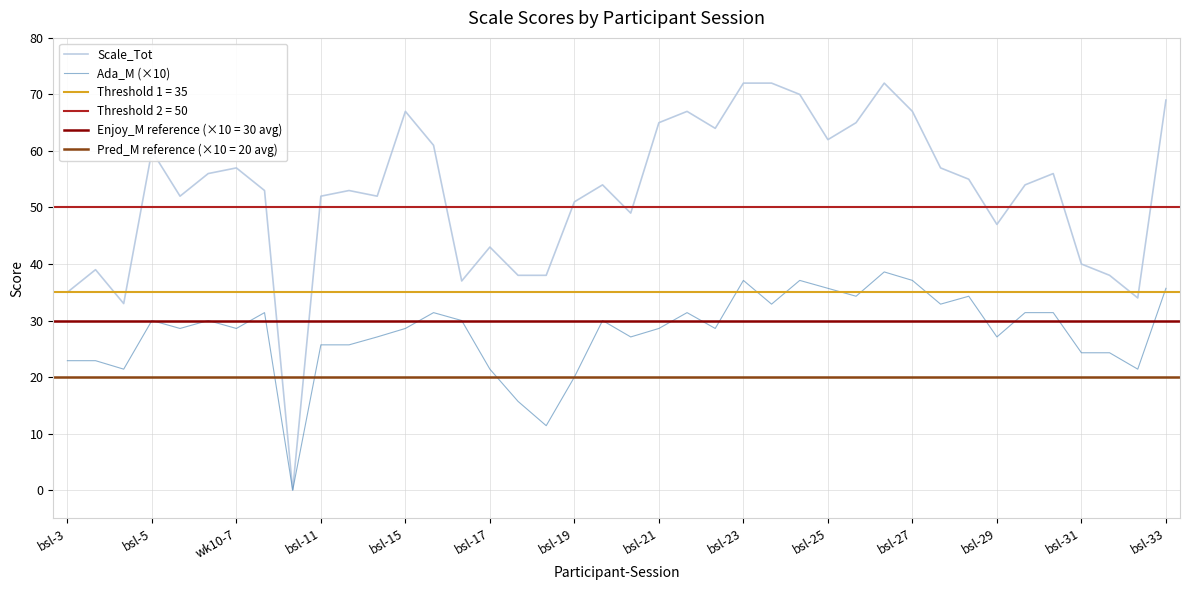

What is the approximate value of Ada_M (×10) at bsl-25?

35.7